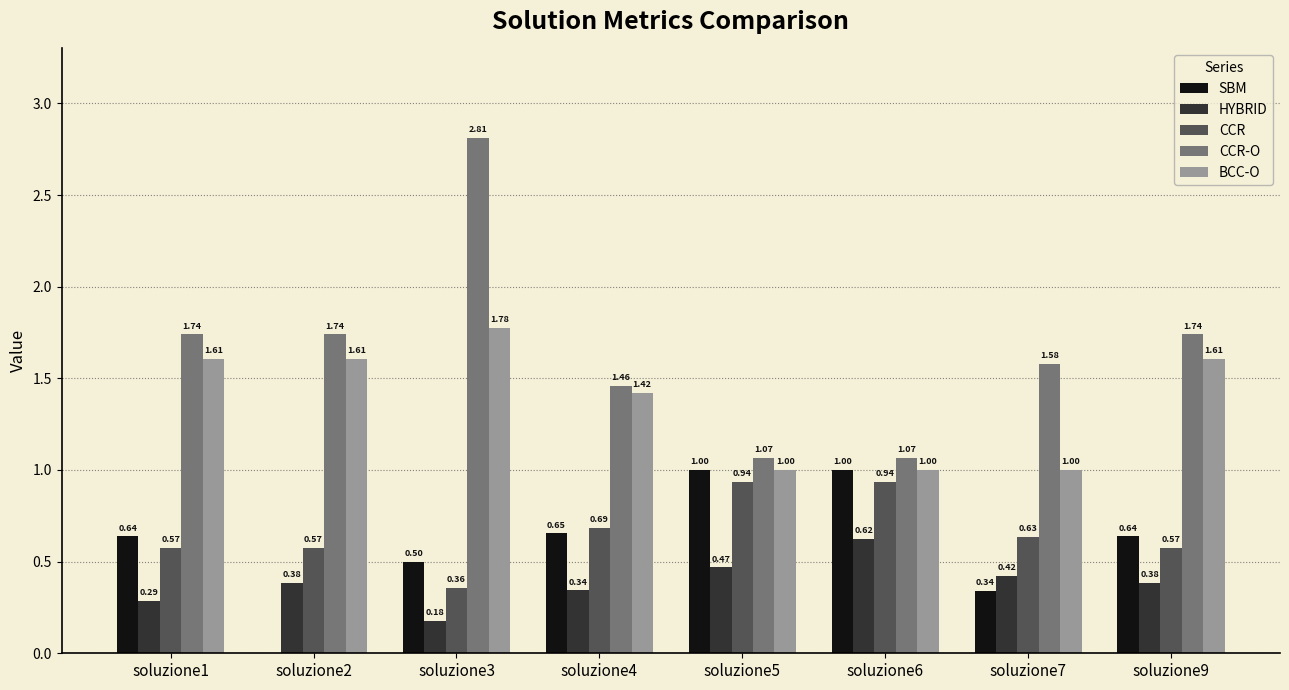

What are all the series names shown in the legend?

SBM, HYBRID, CCR, CCR-O, BCC-O